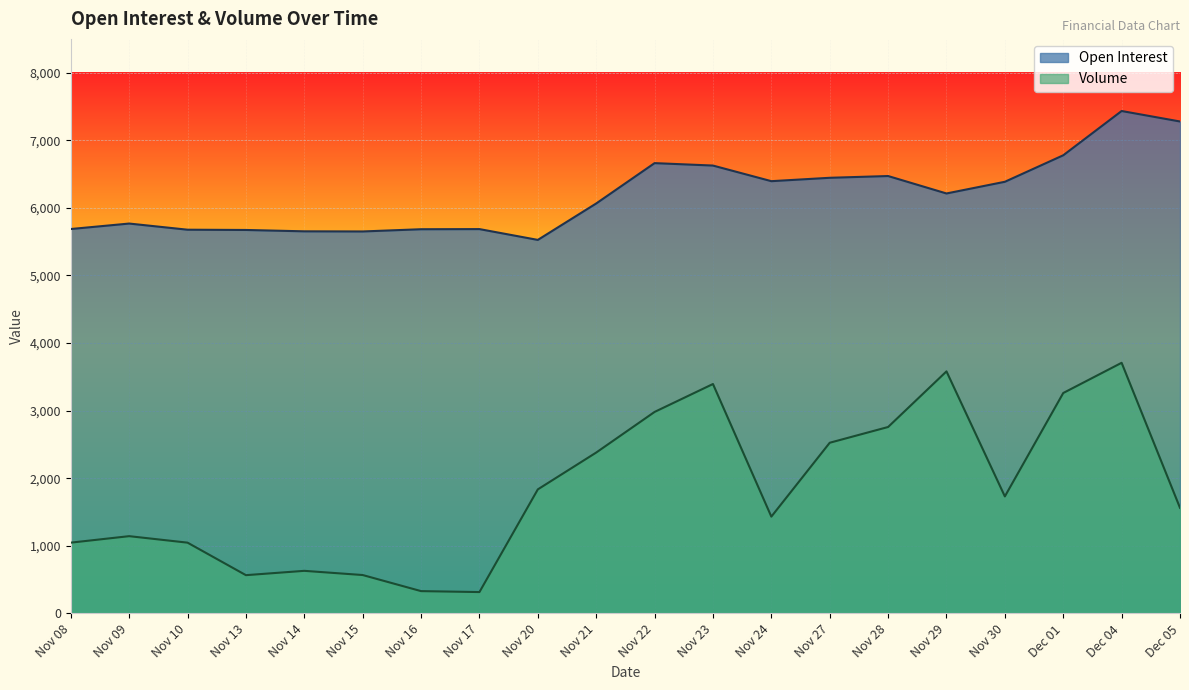

At which category is the sum across all series the highest?

Dec 04